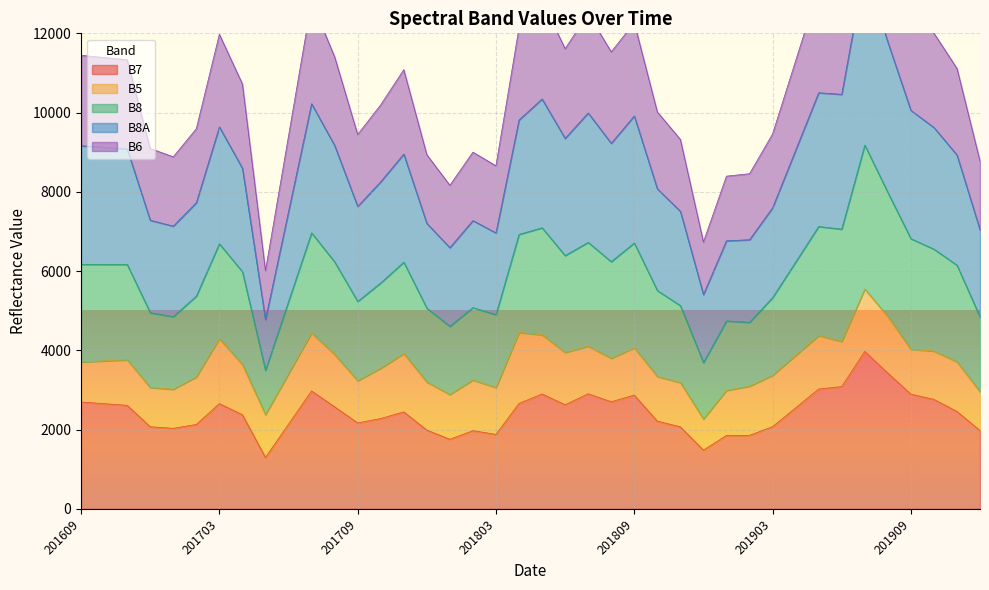

What is the maximum value for B7?

3973